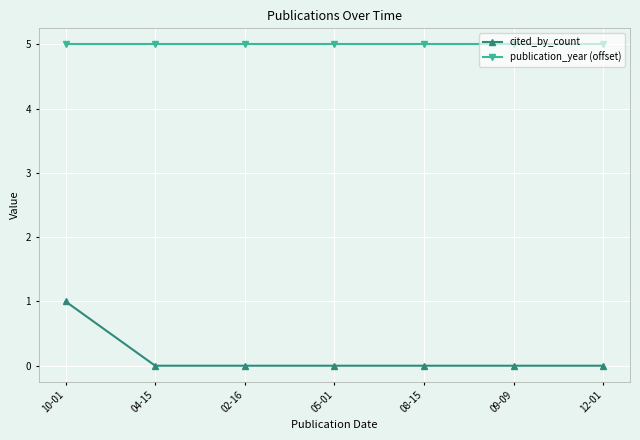

Reading left to right, what are all the values shown in this chart?

cited_by_count: 10-01=1	04-15=0	02-16=0	05-01=0	08-15=0	09-09=0	12-01=0
publication_year (offset): 10-01=5	04-15=5	02-16=5	05-01=5	08-15=5	09-09=5	12-01=5